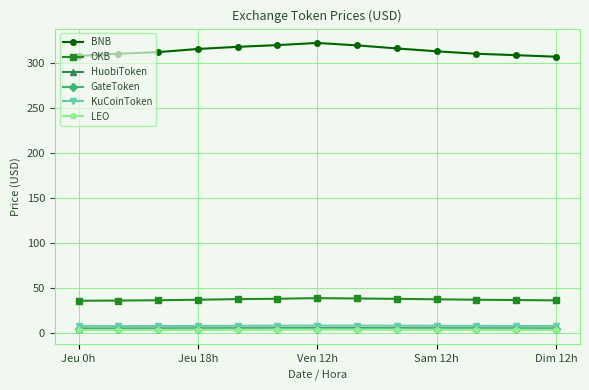

What is the greatest value displayed?

322.5